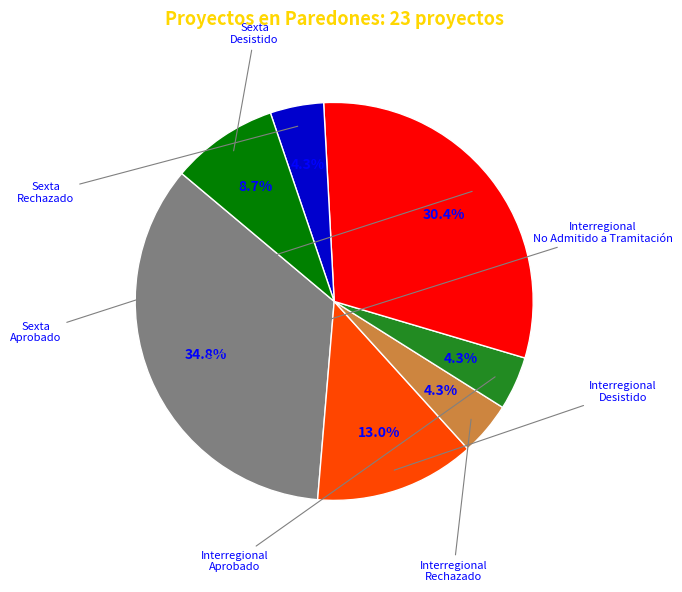

Is there a majority slice in this chart?

No